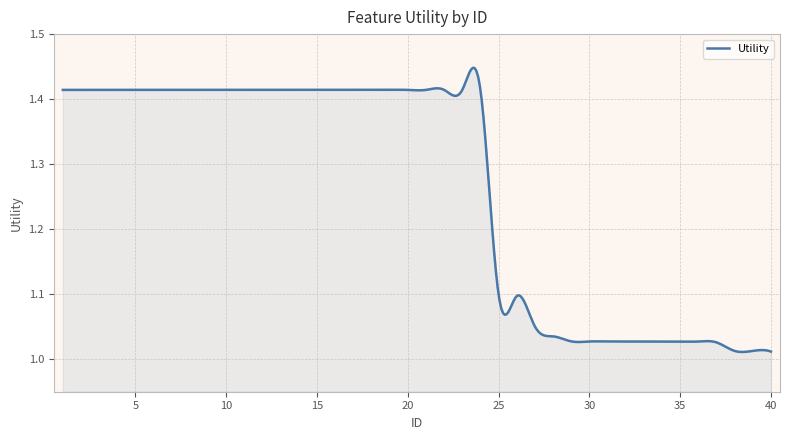

What is the difference between the maximum and minimum values?

0.4